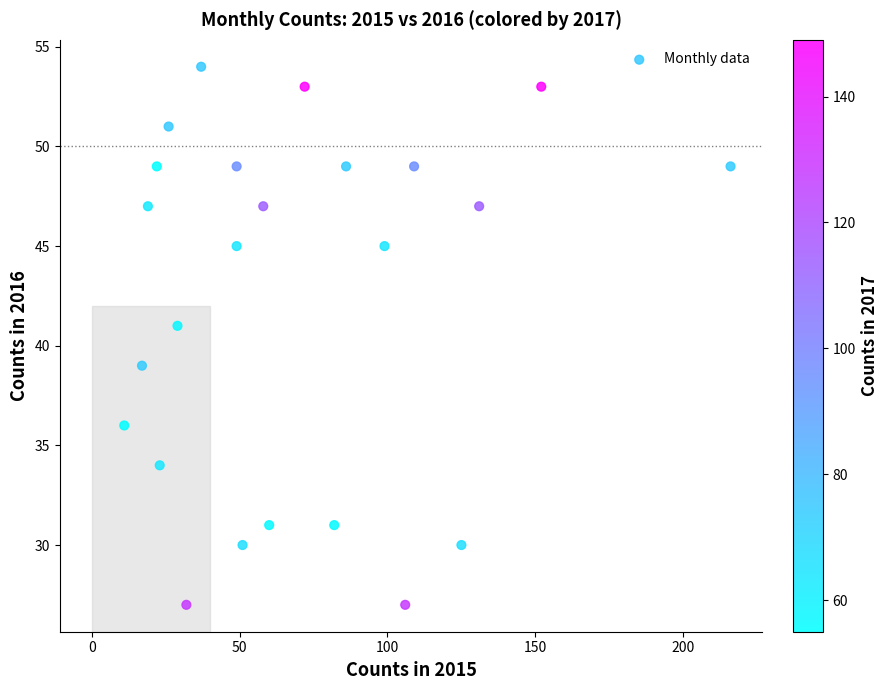

What is the range of Y values (max minus min)?

27